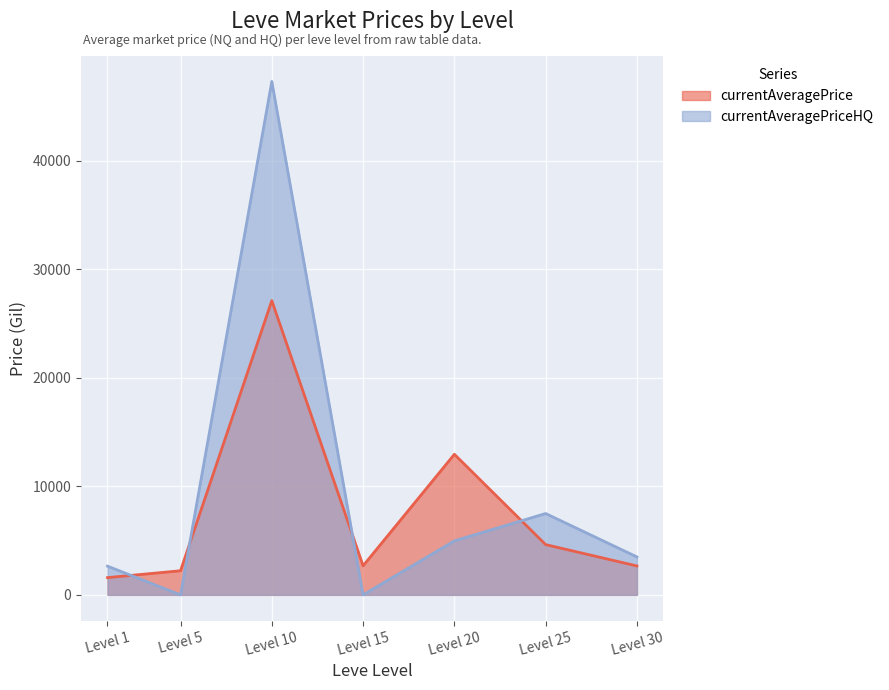

Is the value of currentAveragePriceHQ at 25 greater than the value of currentAveragePrice at 15?

Yes